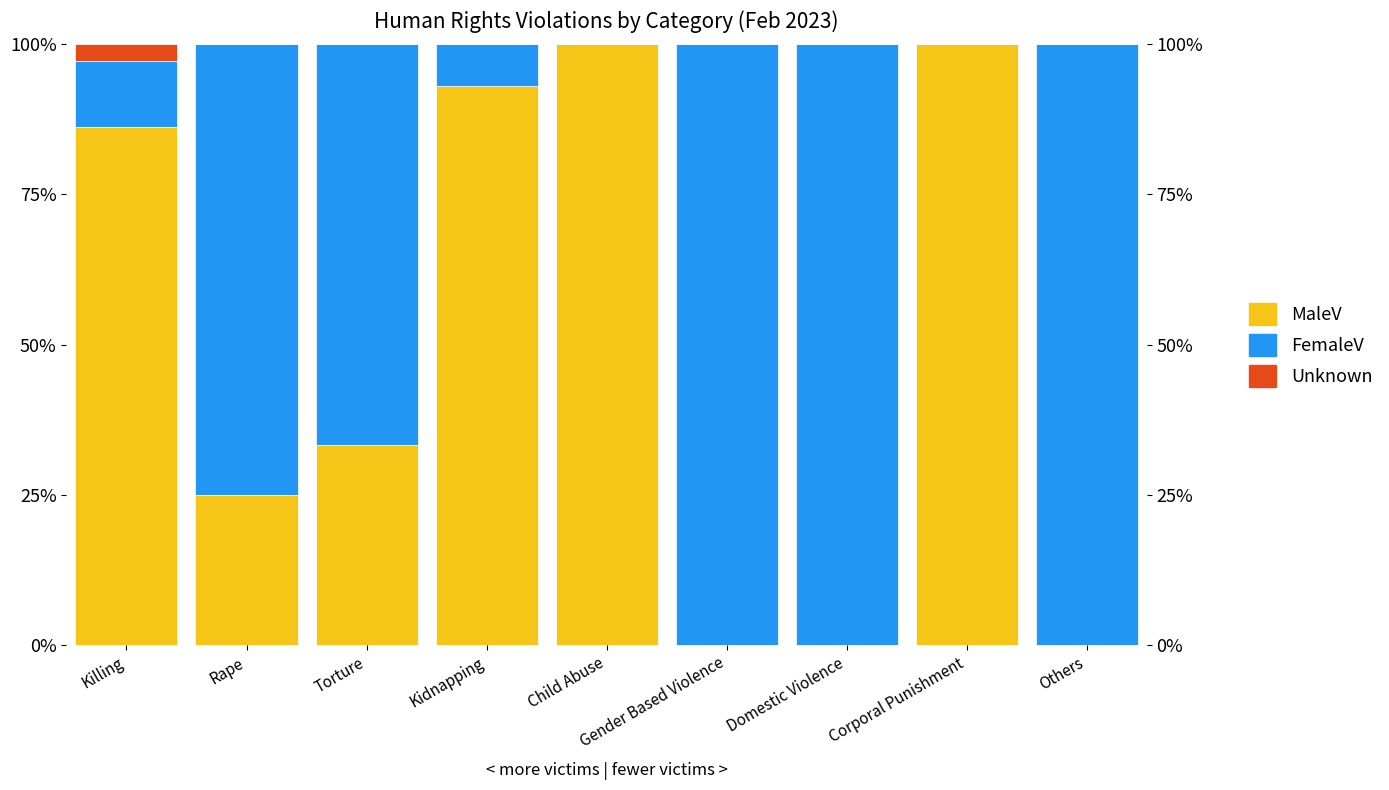

Which category has the highest value in the Unknown series?

Killing